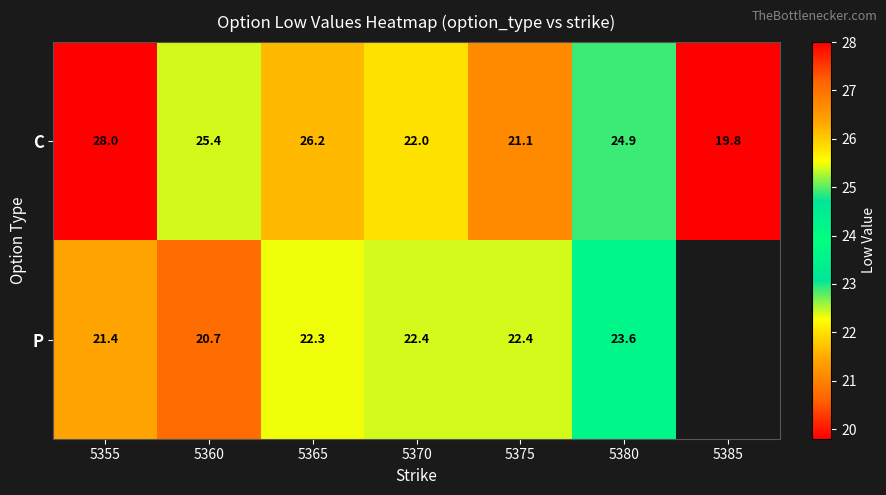

List the labels in order of C value, largest first.

5355, 5365, 5360, 5380, 5370, 5375, 5385